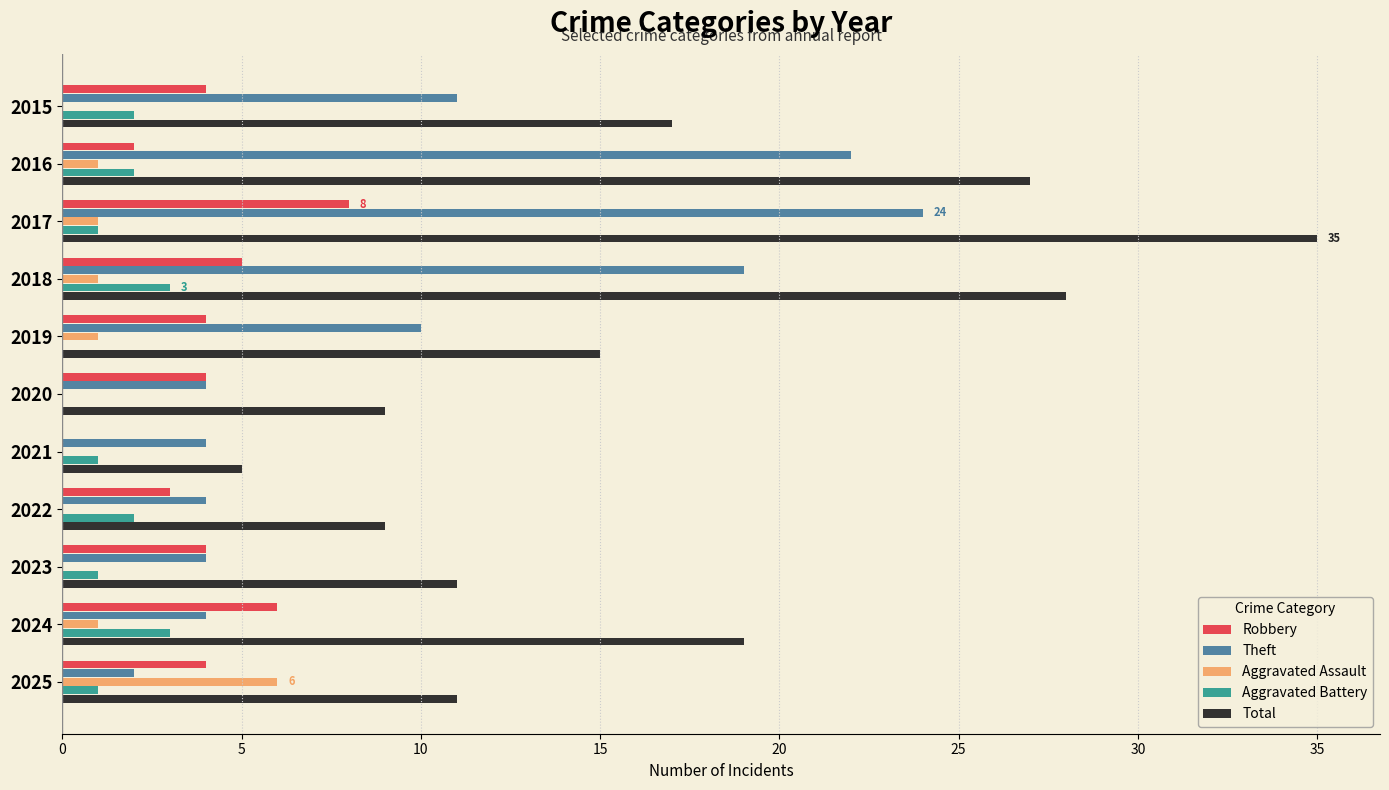

Which series changed the most between 2024 and 2025?

Total